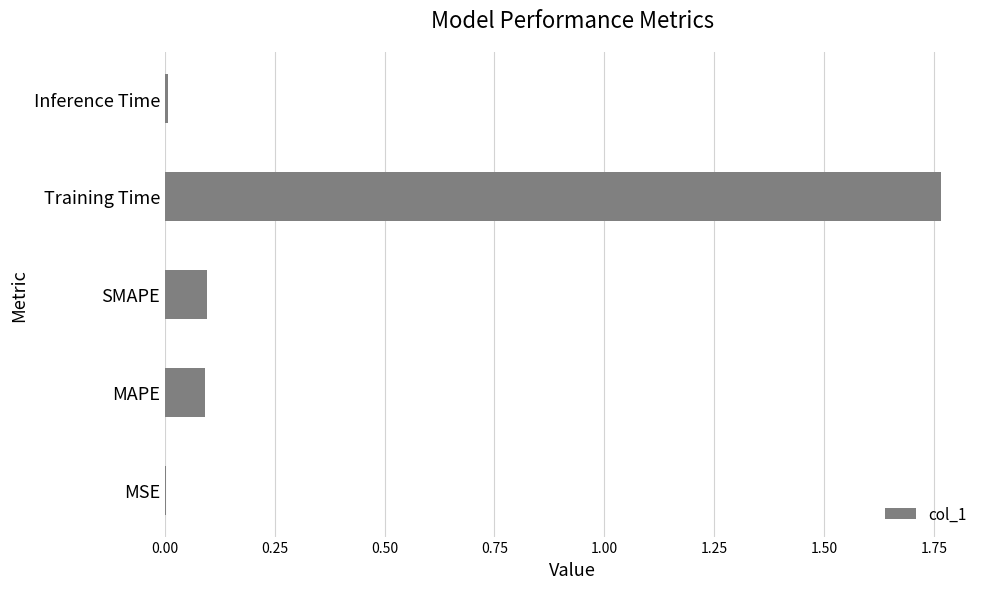

What is the sum of all values?

2.0